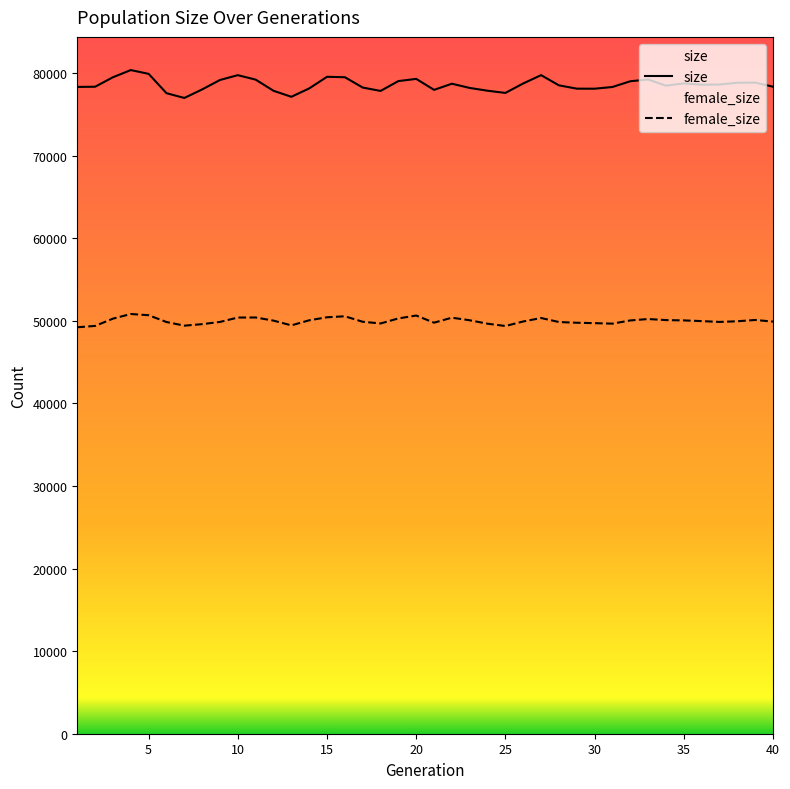

At which category does size reach its first local valley?

7